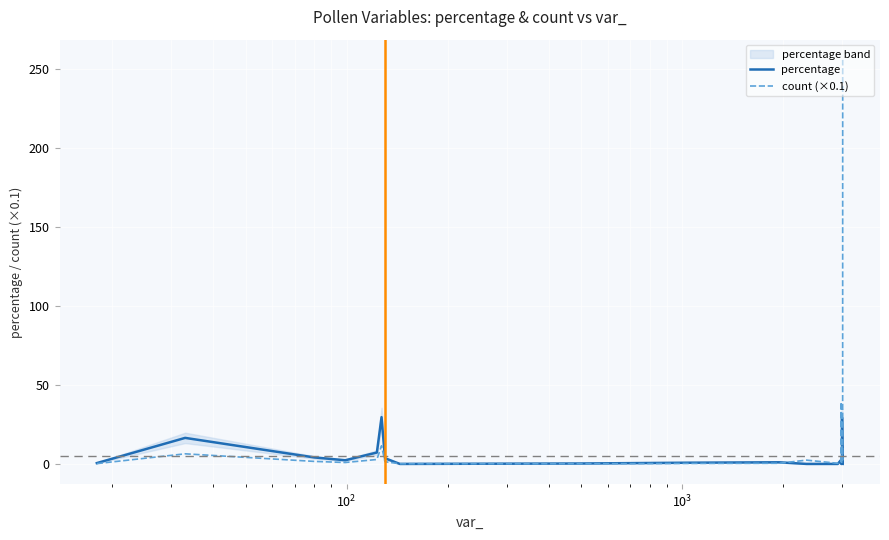

What is the maximum value for percentage?

29.6